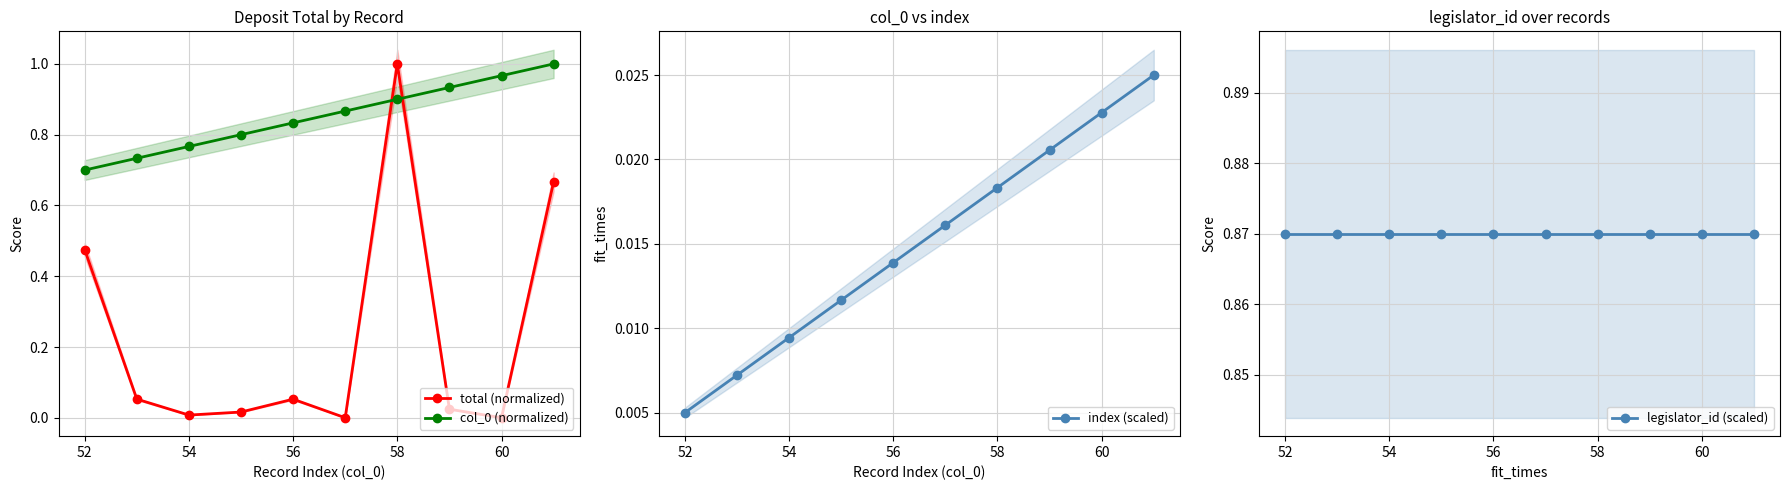

True or false: col_0 (normalized) has more than 2 points higher than both neighbors.

False